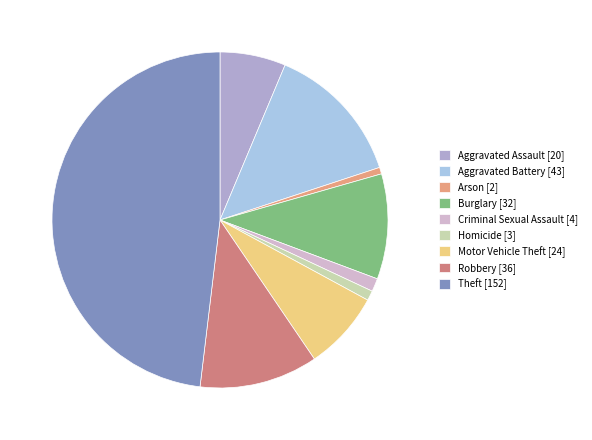

What portion of the pie excludes Aggravated Battery?

86.4%